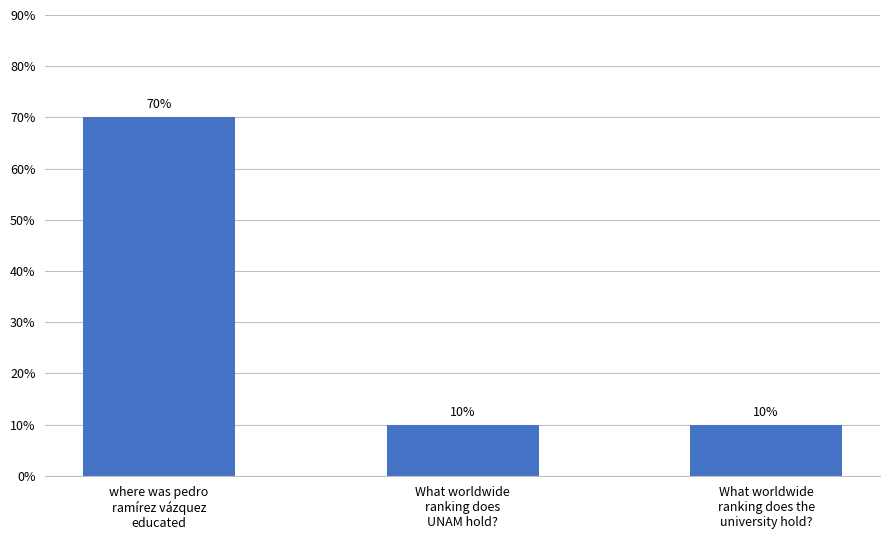

Are the bars horizontal?

No